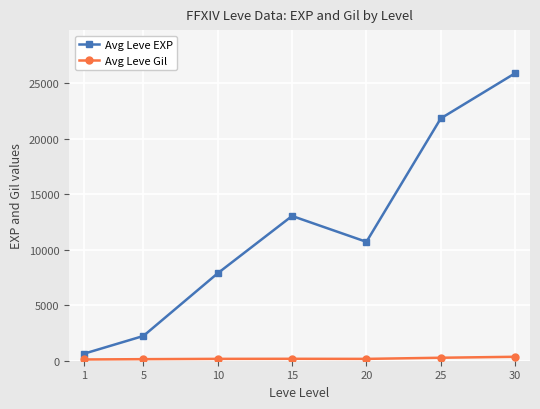

At which category does Avg Leve EXP reach its first local peak?

15